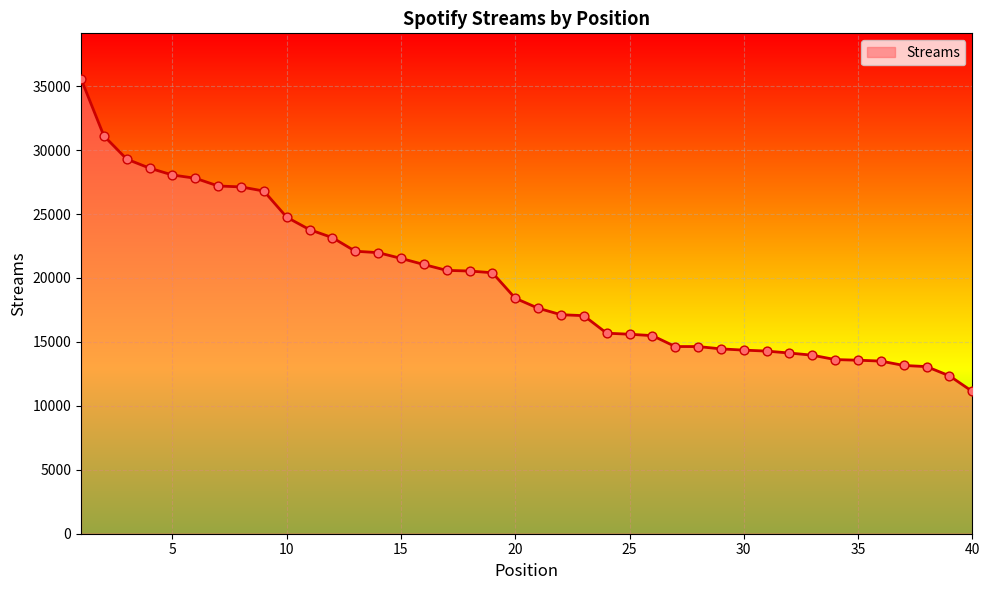

What is the difference between the maximum and minimum values?

24447